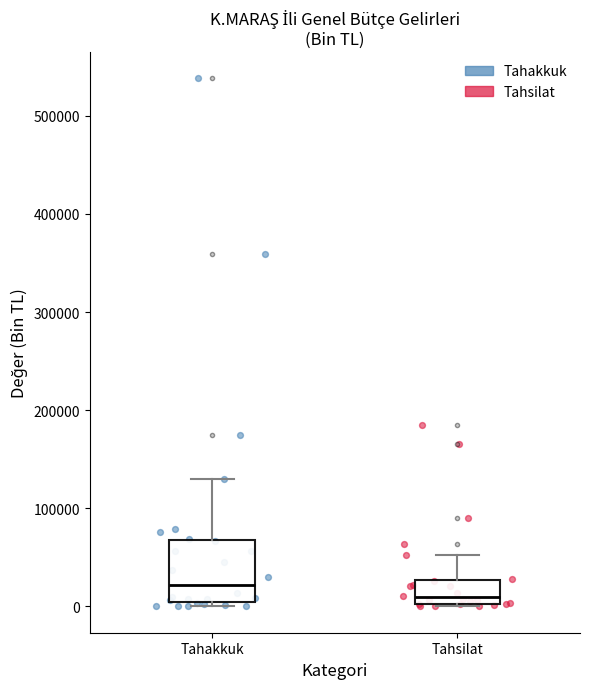

Which box is the tallest, from its lower edge to its upper edge?

Tahakkuk